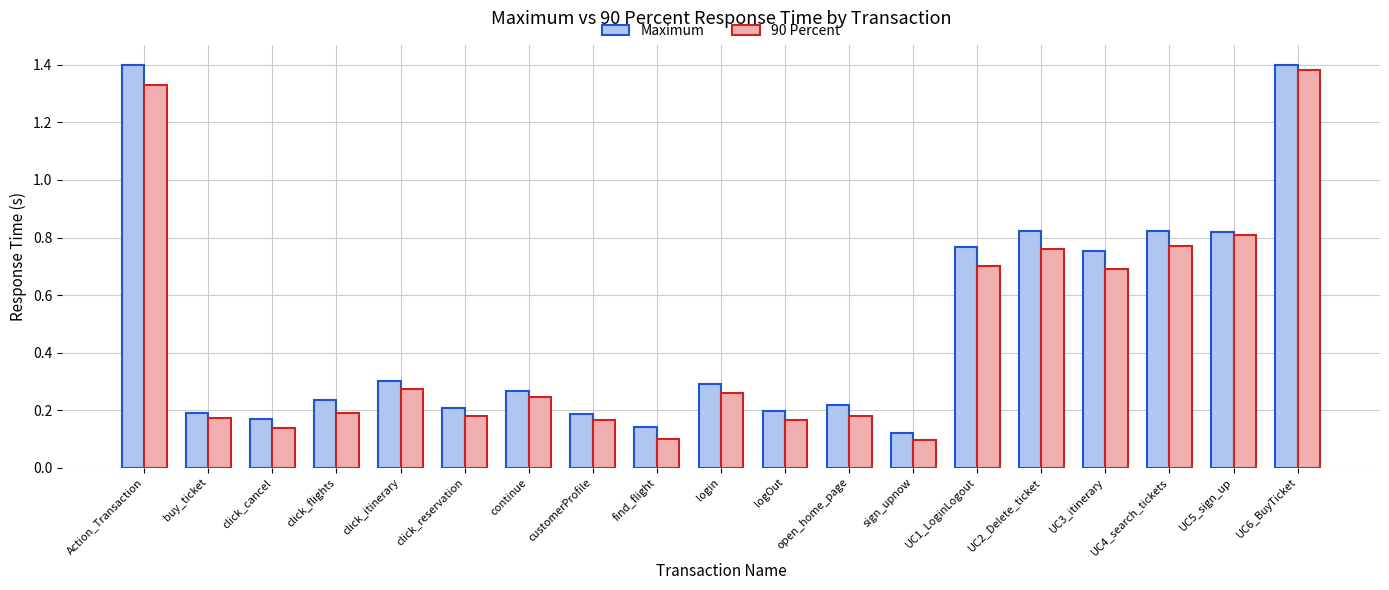

True or false: 90 Percent has a value of 0.2 at click_reservation.

True